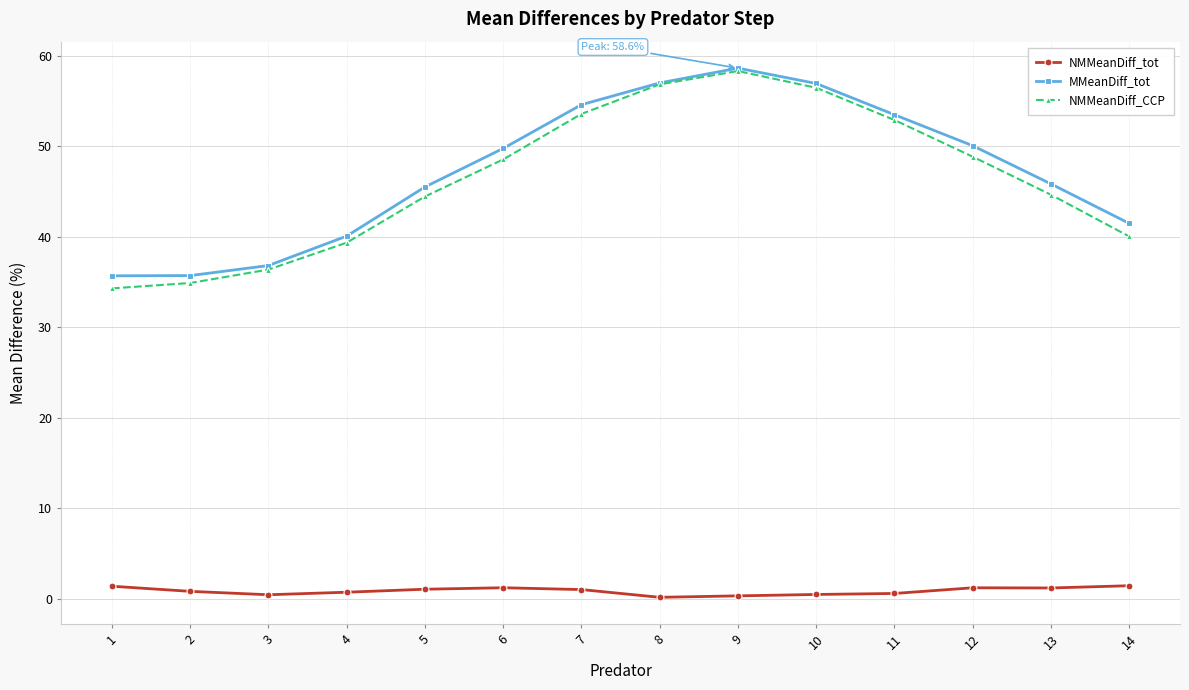

What are all the series names shown in the legend?

NMMeanDiff_tot, MMeanDiff_tot, NMMeanDiff_CCP